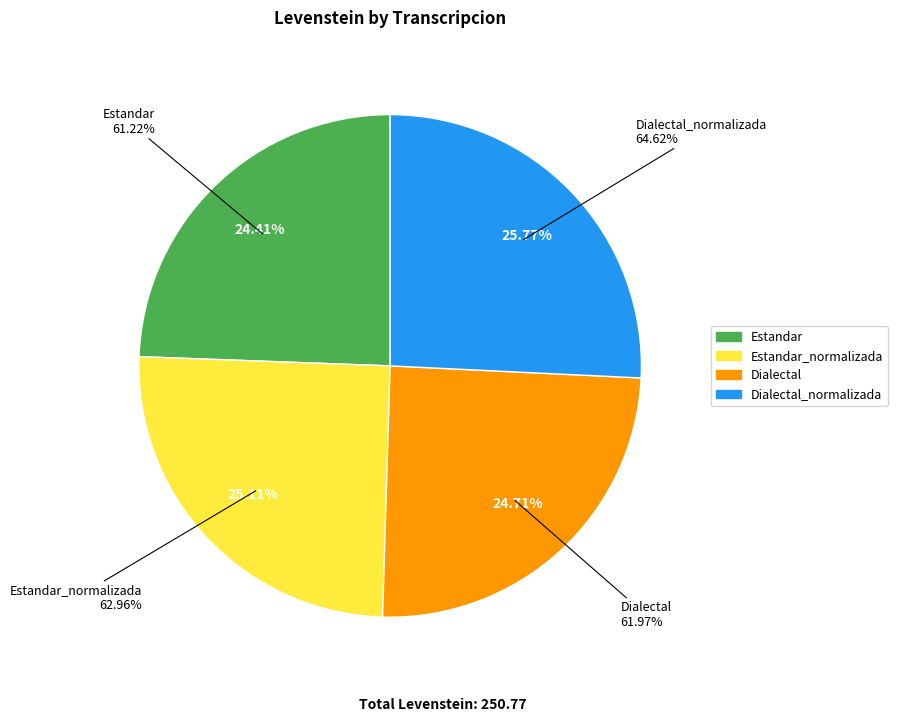

What percentage is the Dialectal slice, to the nearest percent?

25%